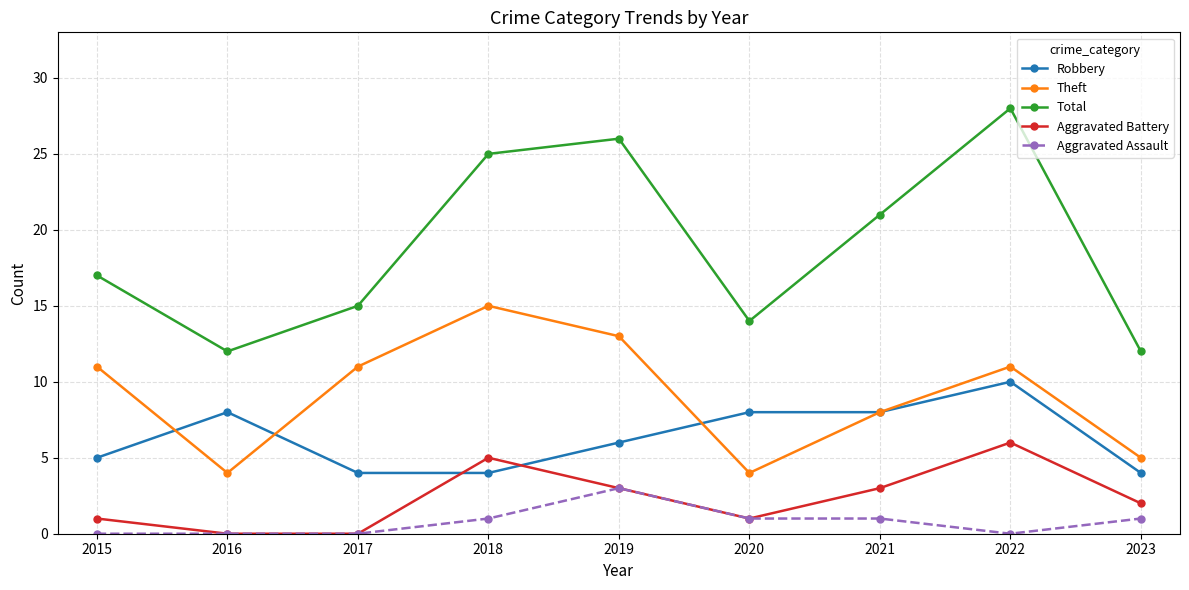

The value of Robbery at 2021 is 5. True or false?

False